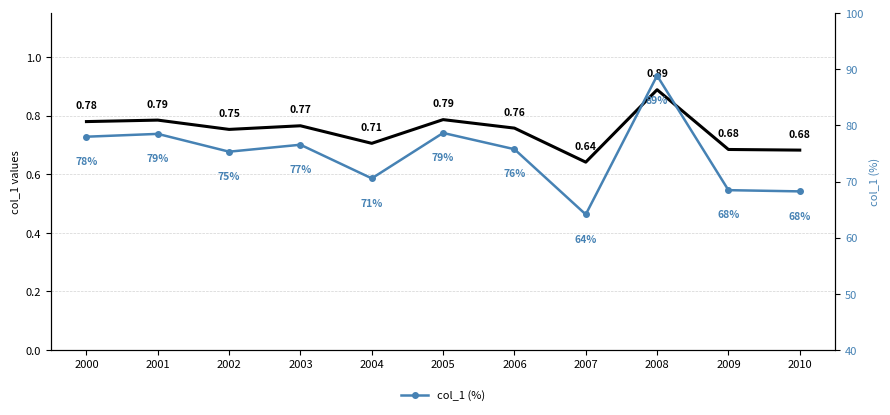

What is the value of the col_1 point at the 1st from the left?

0.8